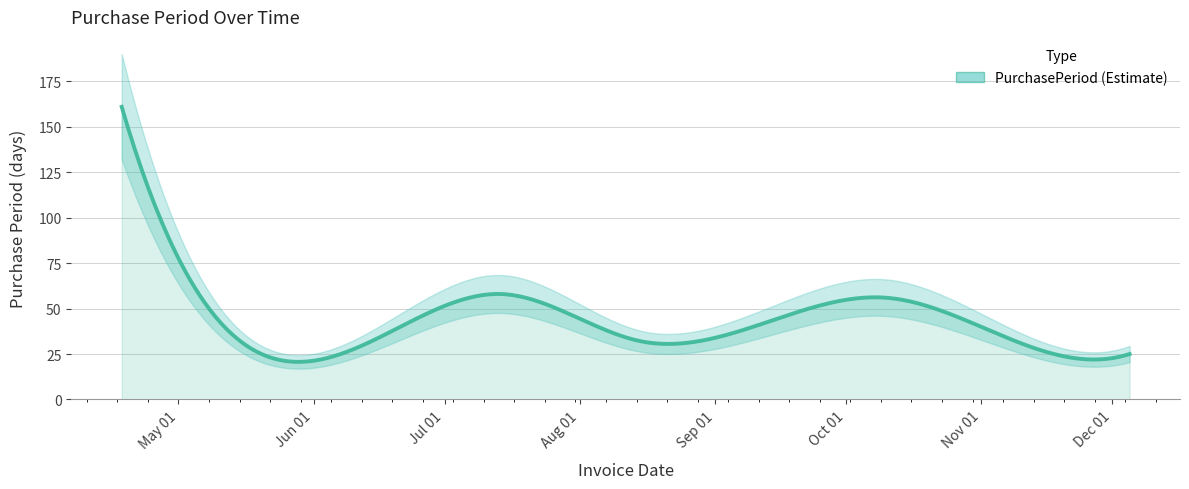

What is the ratio of the value at 2017-07-14 to the value at 2017-08-15?

1.8